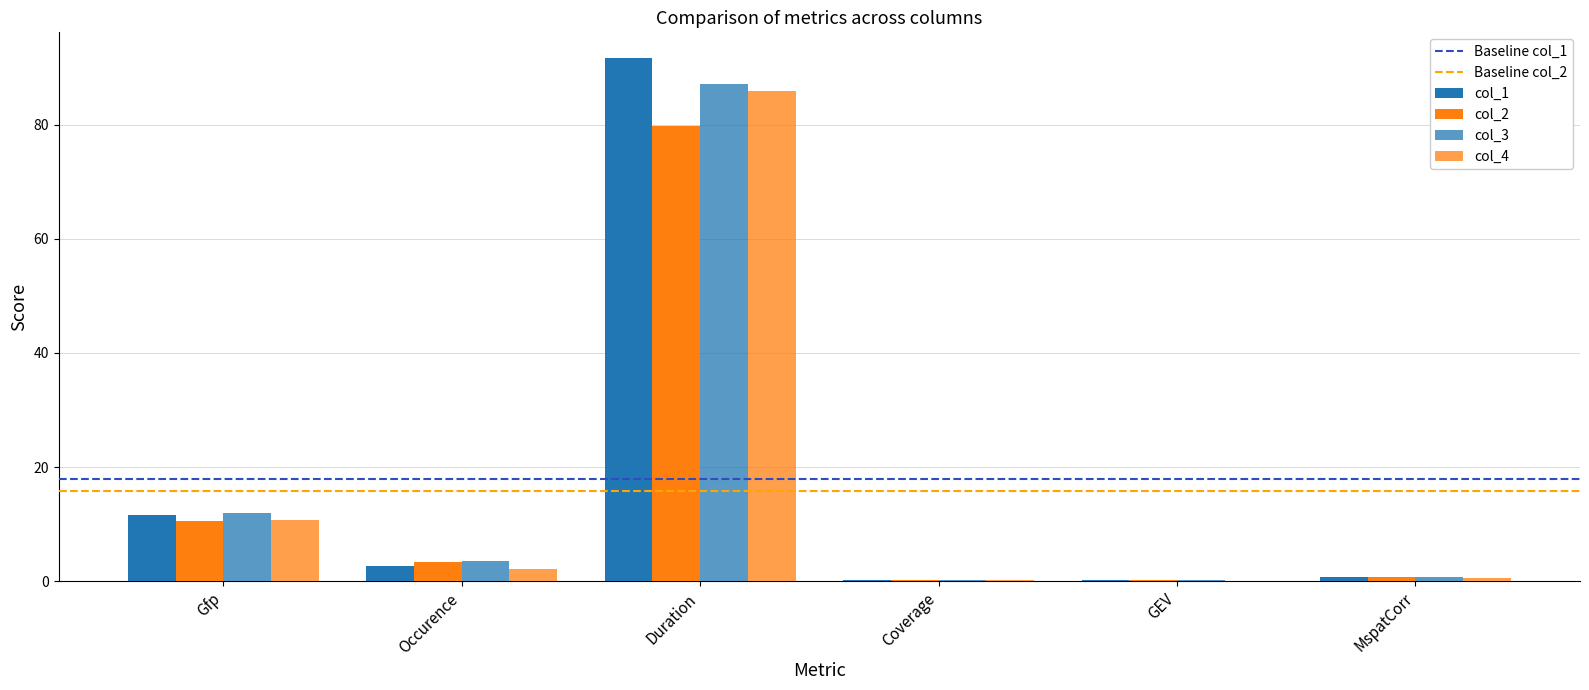

Are the bars horizontal?

No